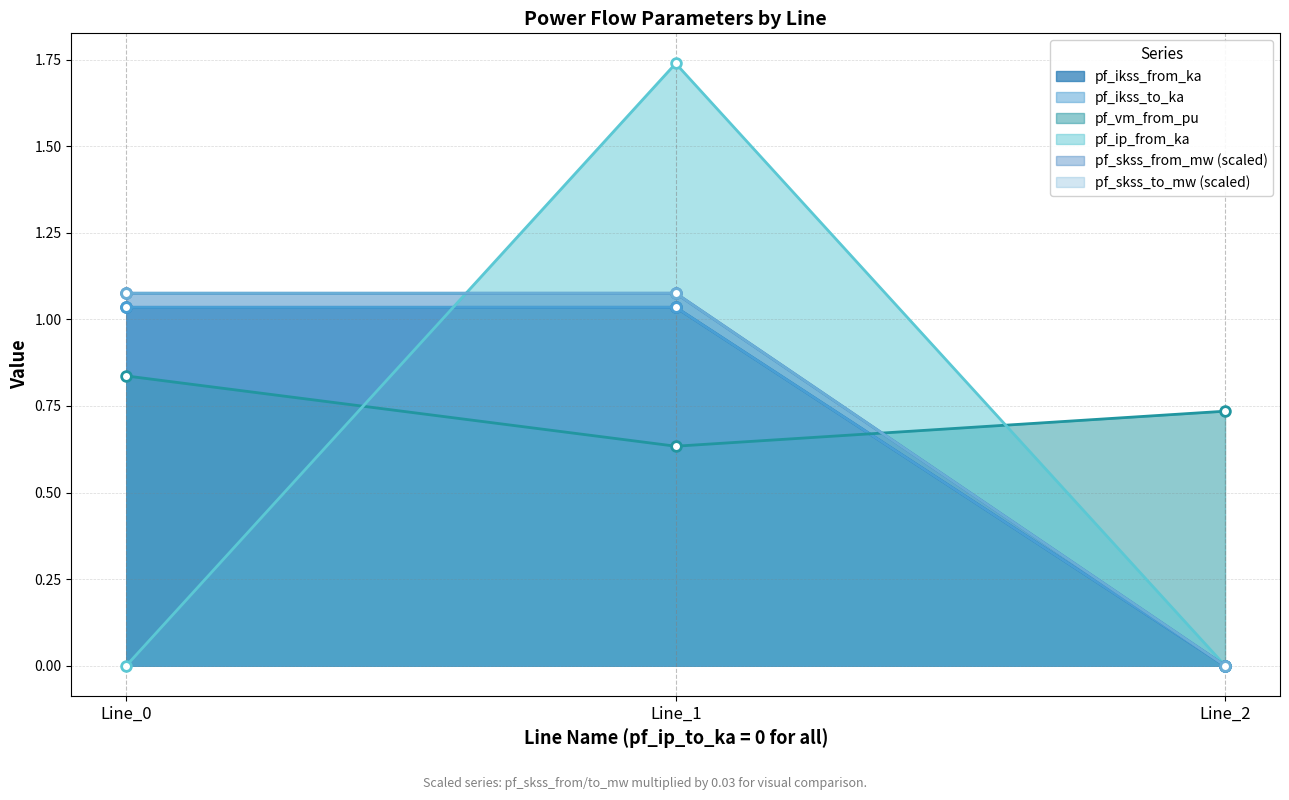

Count the number of categories in the chart.

3